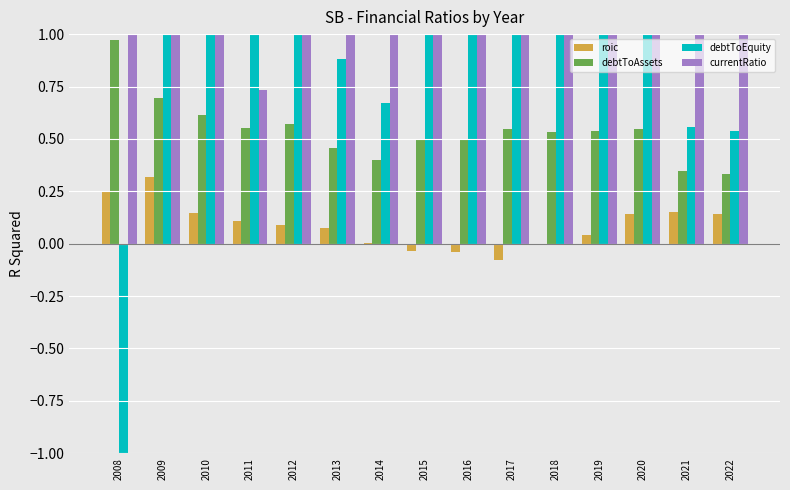

What is the maximum value for debtToEquity?

4.5